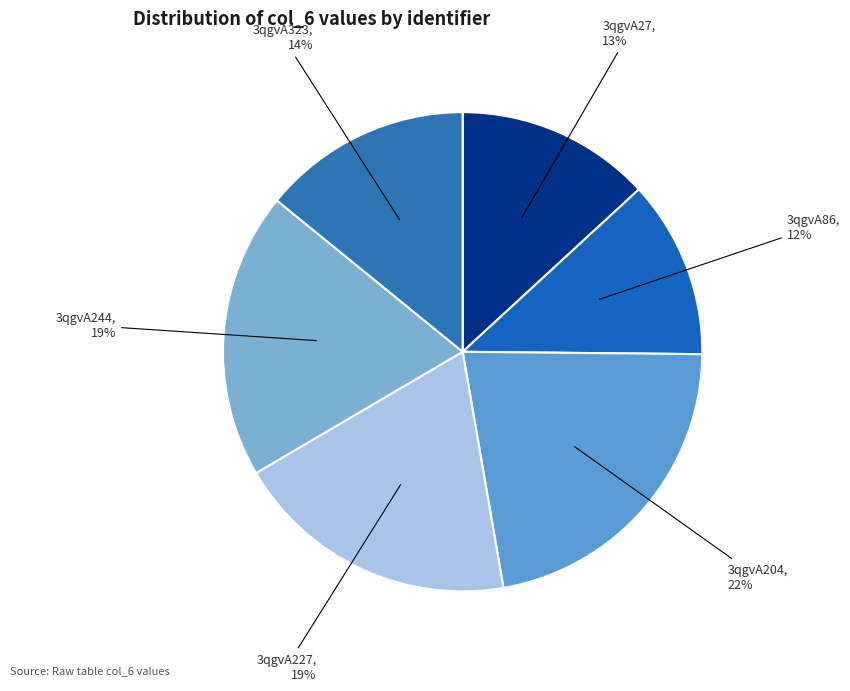

Which category has the smallest portion of the pie?

3qgvA86